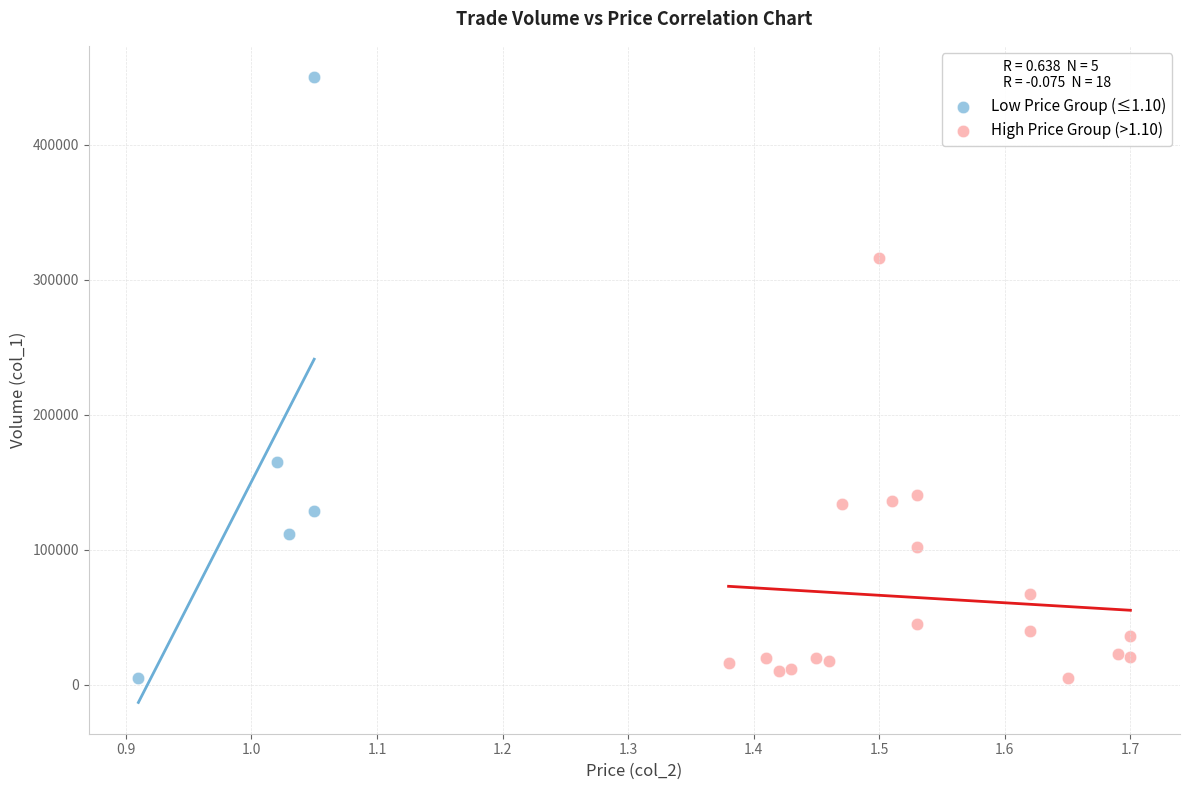

Which series has the widest spread of Y values?

Low Price Group (≤1.10)